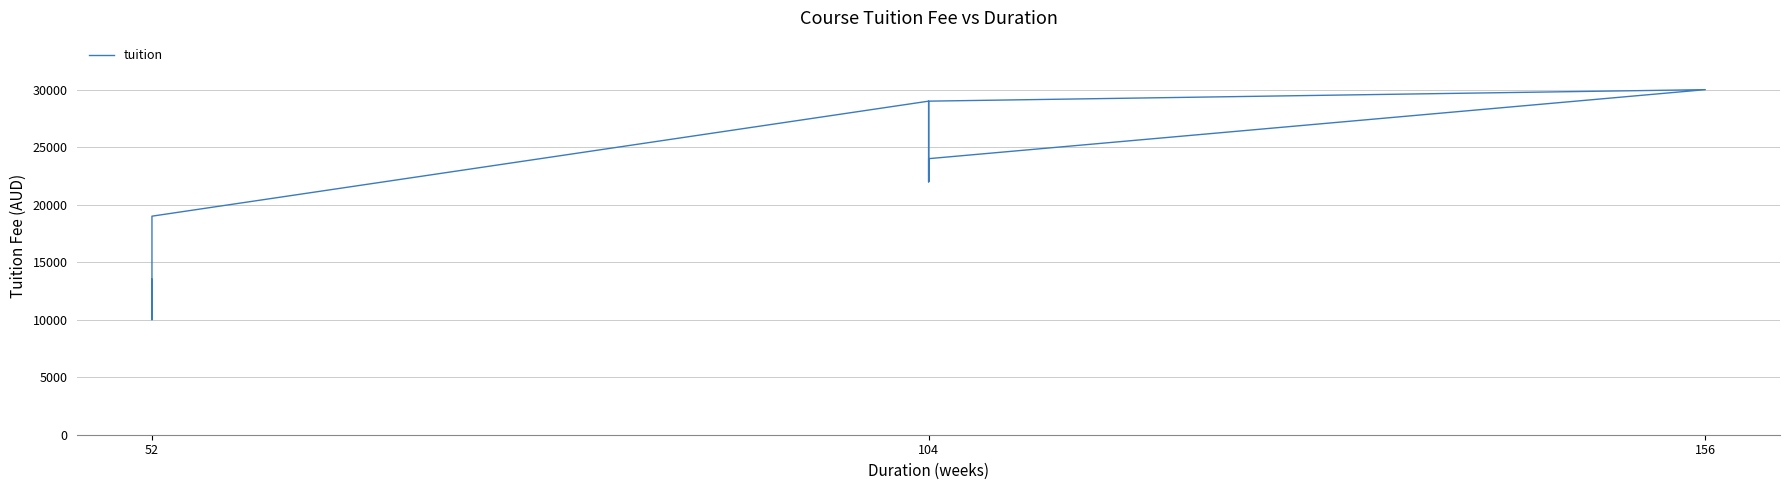

What position from the left is 19?

20